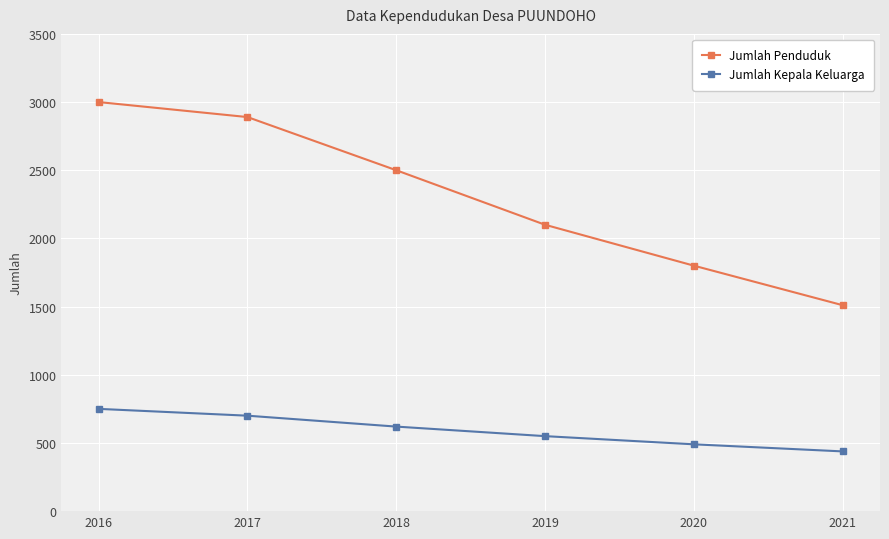

True or false: Jumlah Kepala Keluarga and Jumlah Penduduk cross at least once.

False